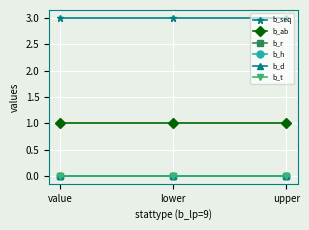

Rank the categories by b_ab value from lowest to highest.

value, lower, upper